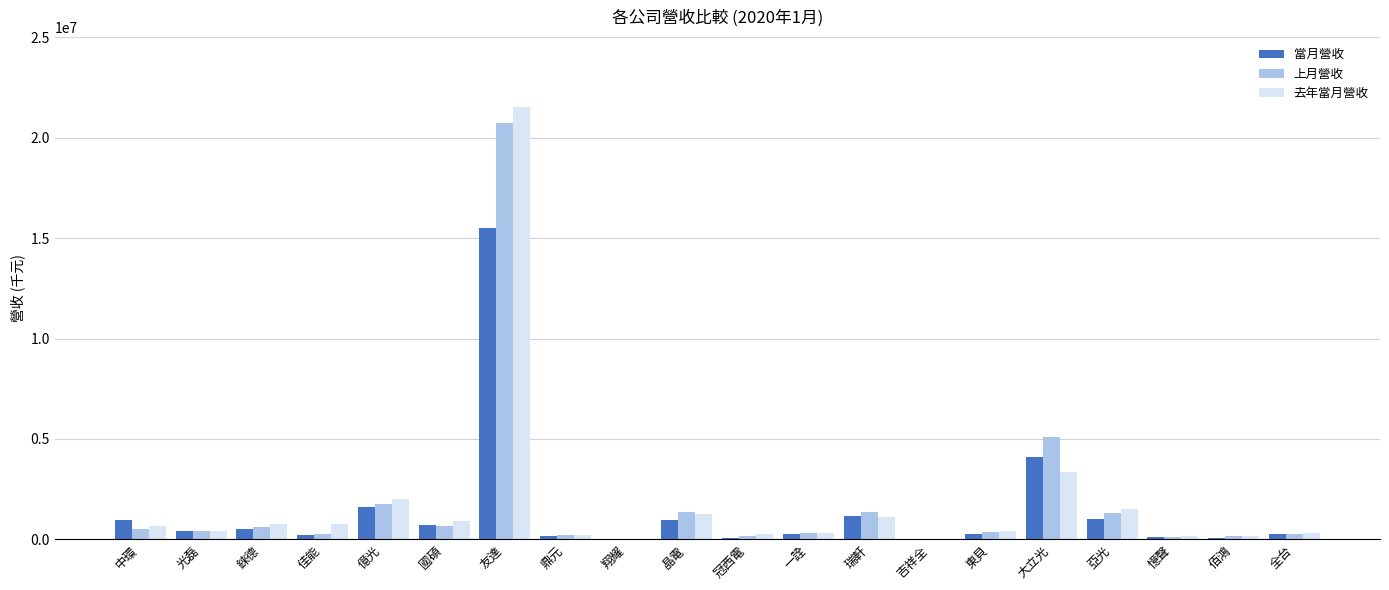

At which label does 當月營收 reach its peak?

友達